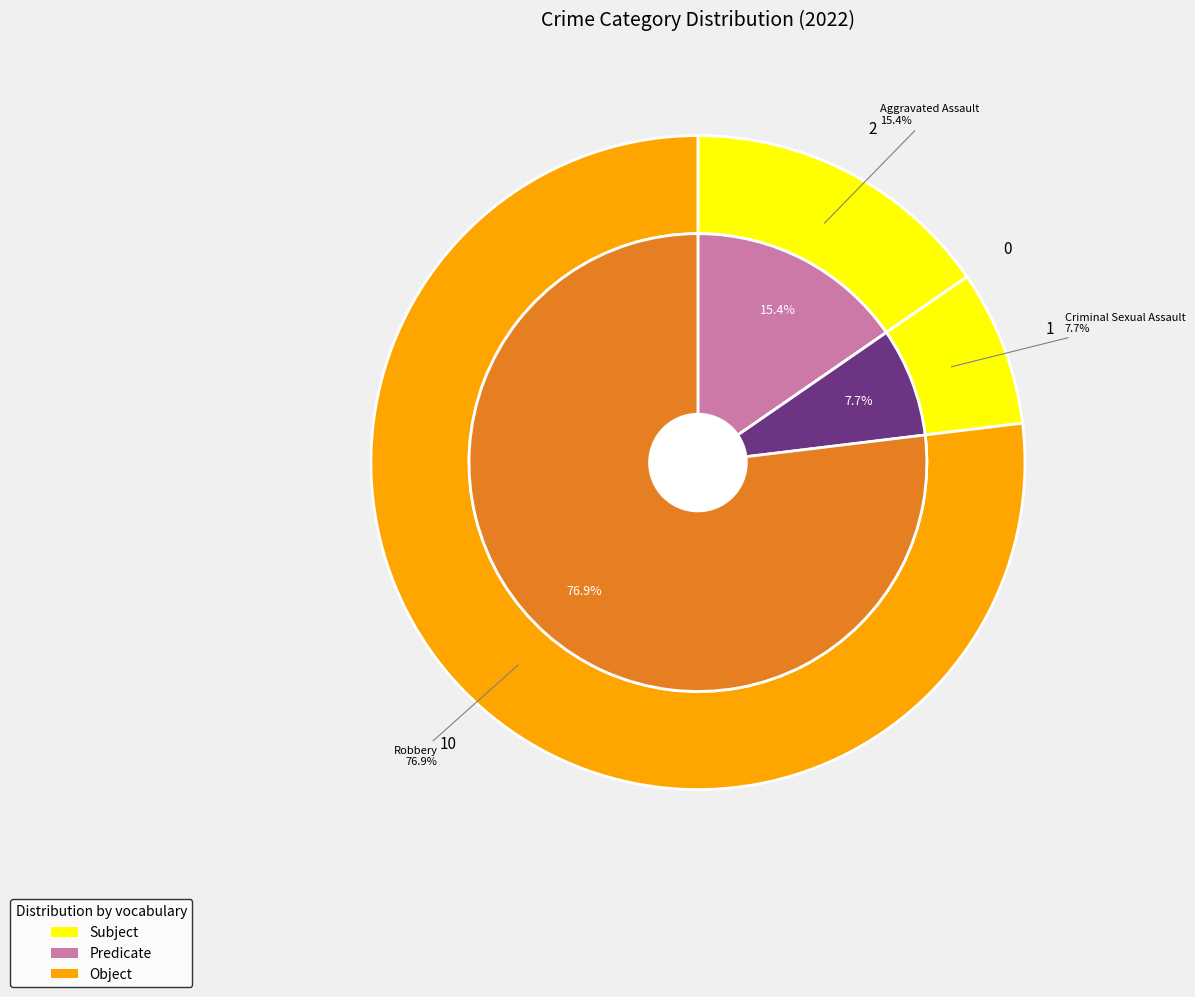

What is the majority slice?

Robbery